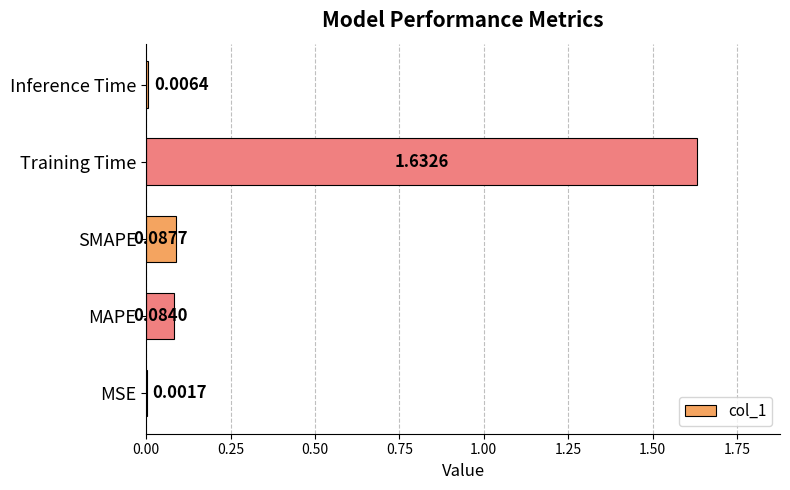

At which label is the value closest to 0?

MSE